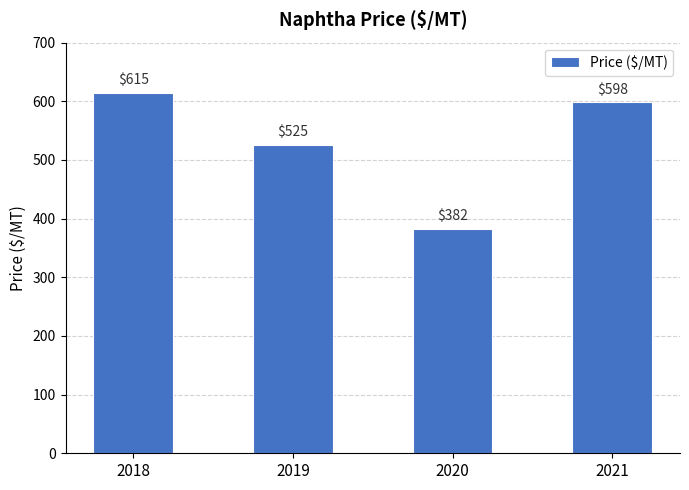

Count the number of data series in this chart.

1